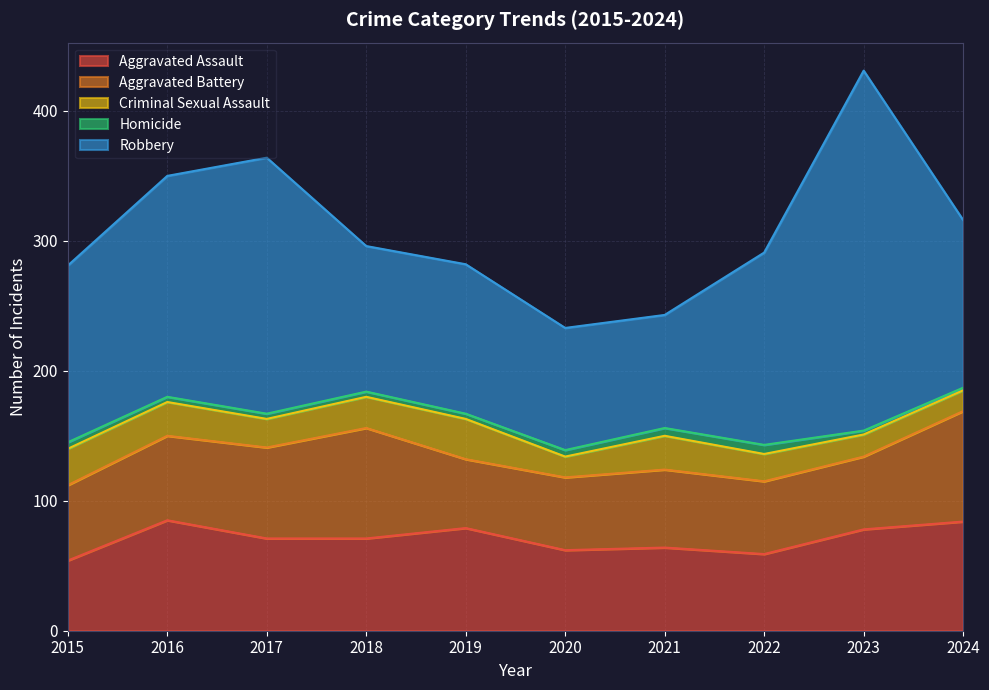

Count the number of categories in the chart.

10